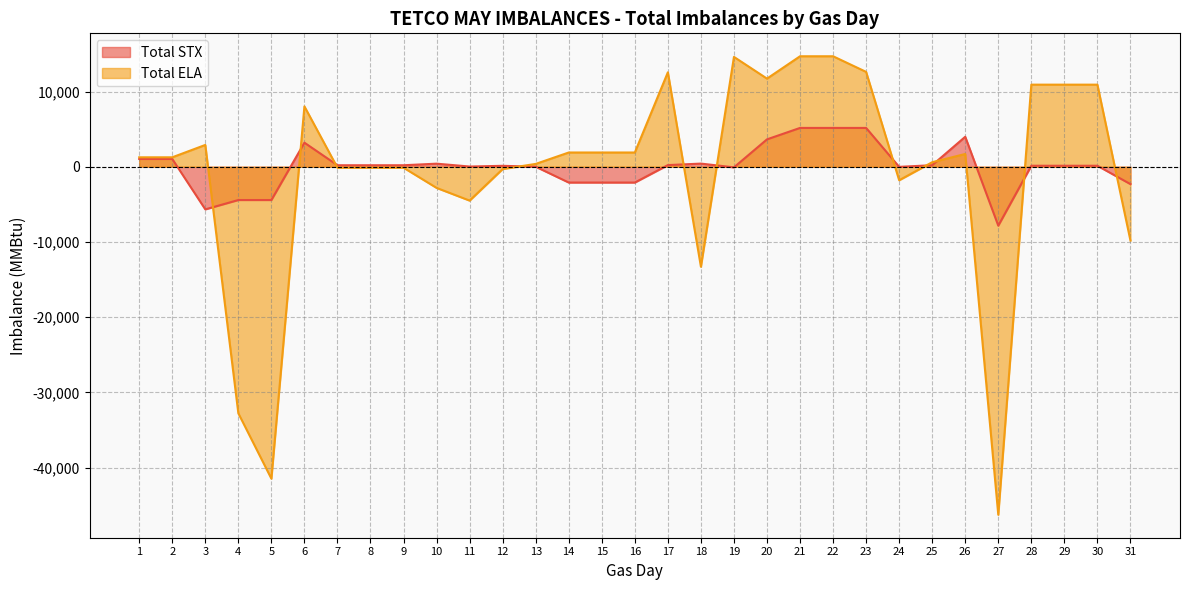

What is the value of the Total STX point at the 26th from the left?

3985